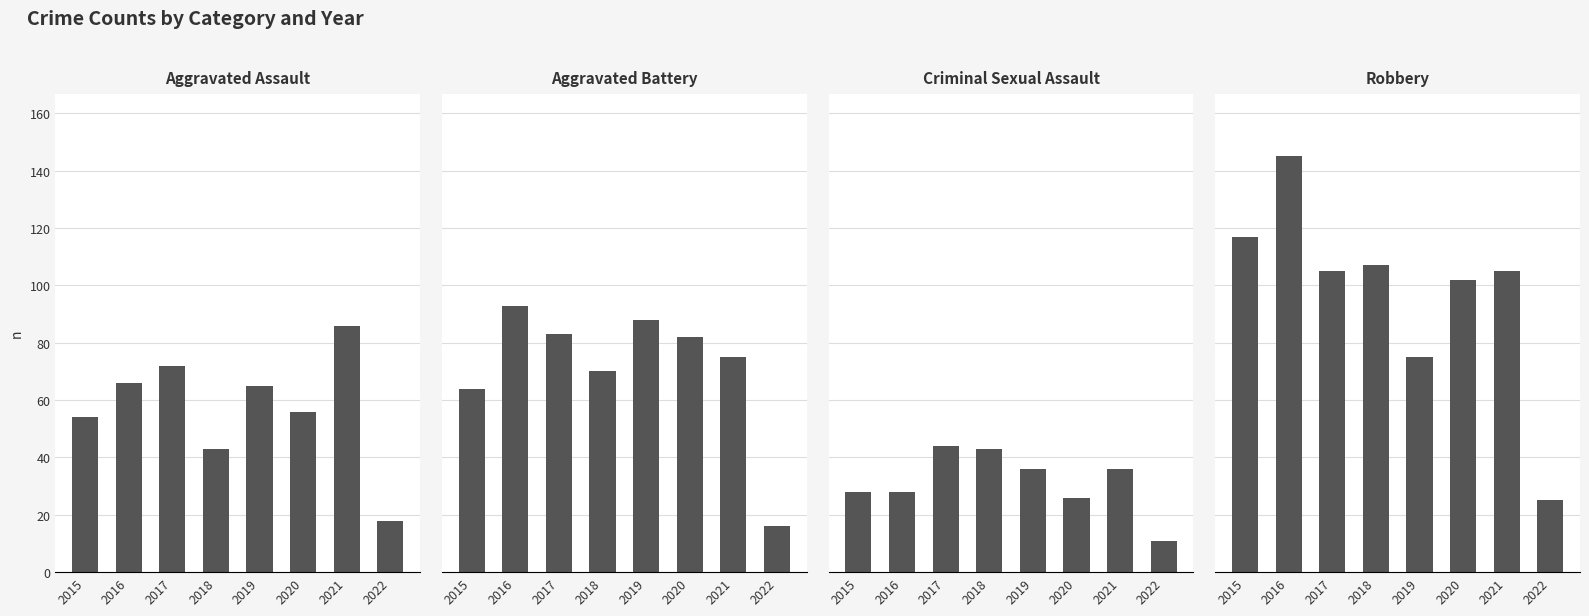

The value of Criminal Sexual Assault at 2016 is 28. True or false?

True